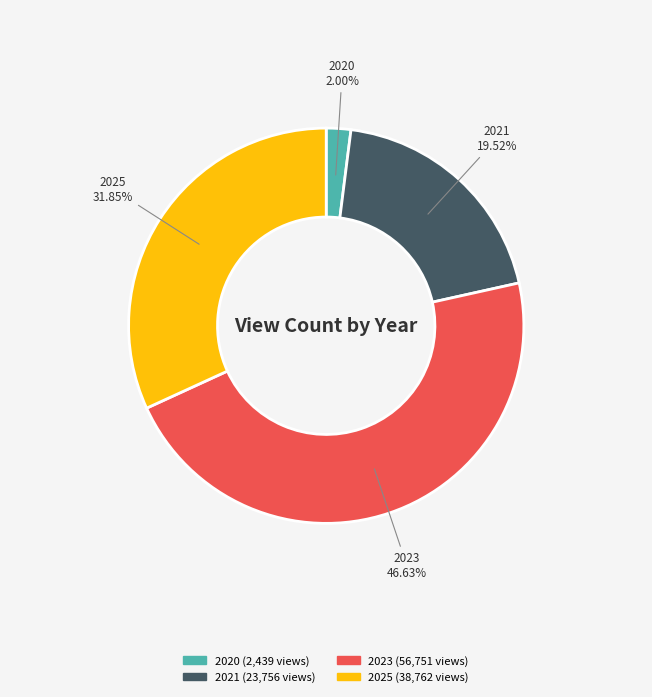

How many segments does this pie chart have?

4